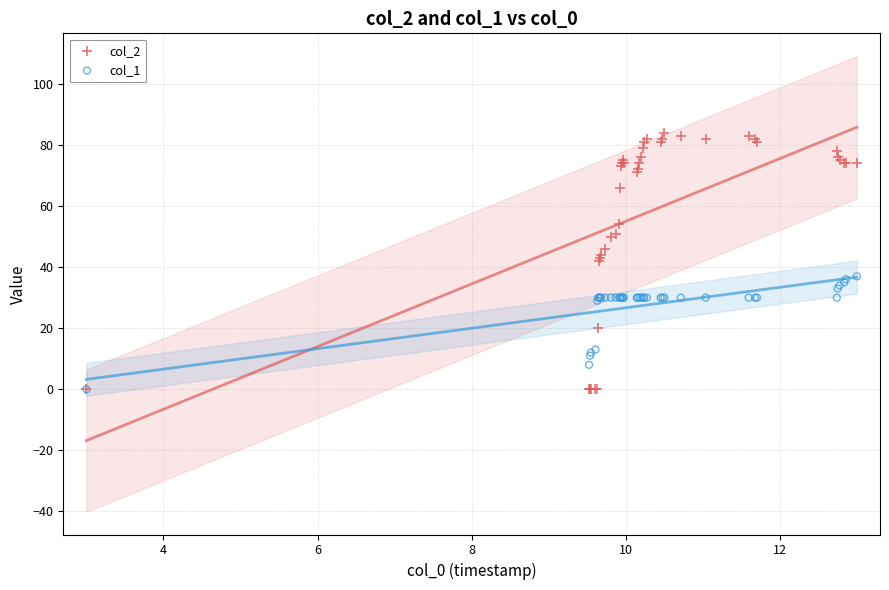

What are all the series names shown in the legend?

col_2, col_1